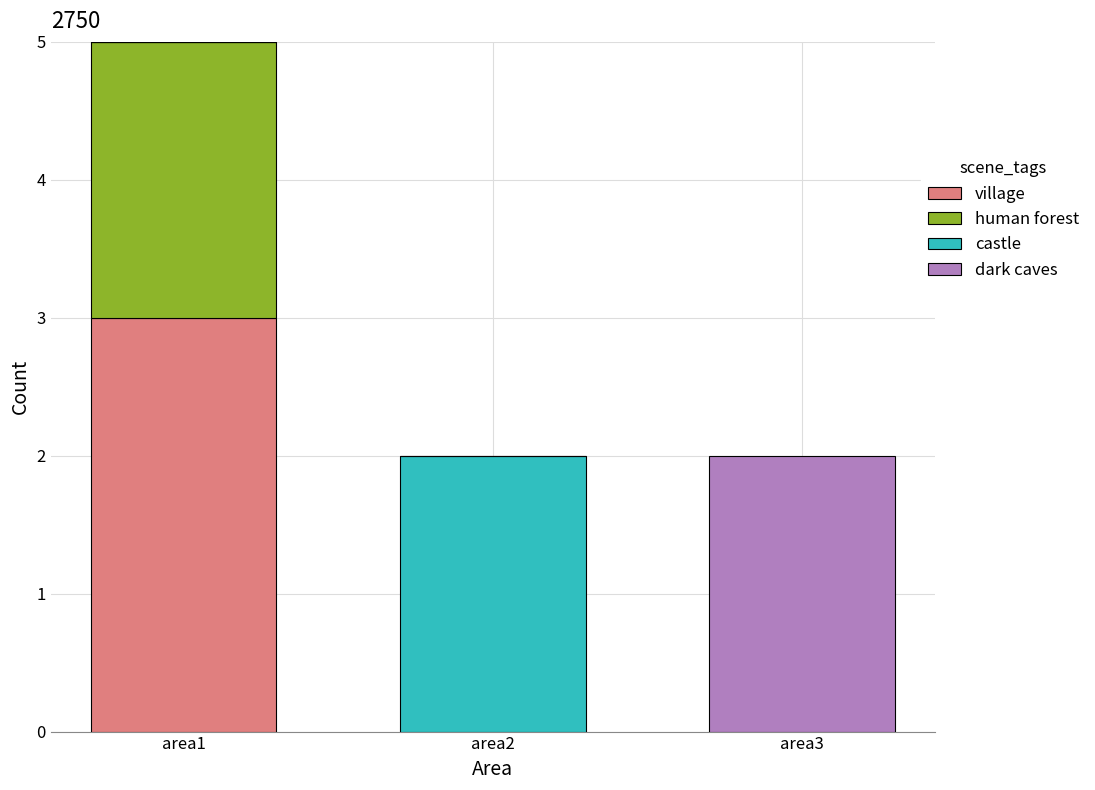

How many distinct data groups are displayed?

4